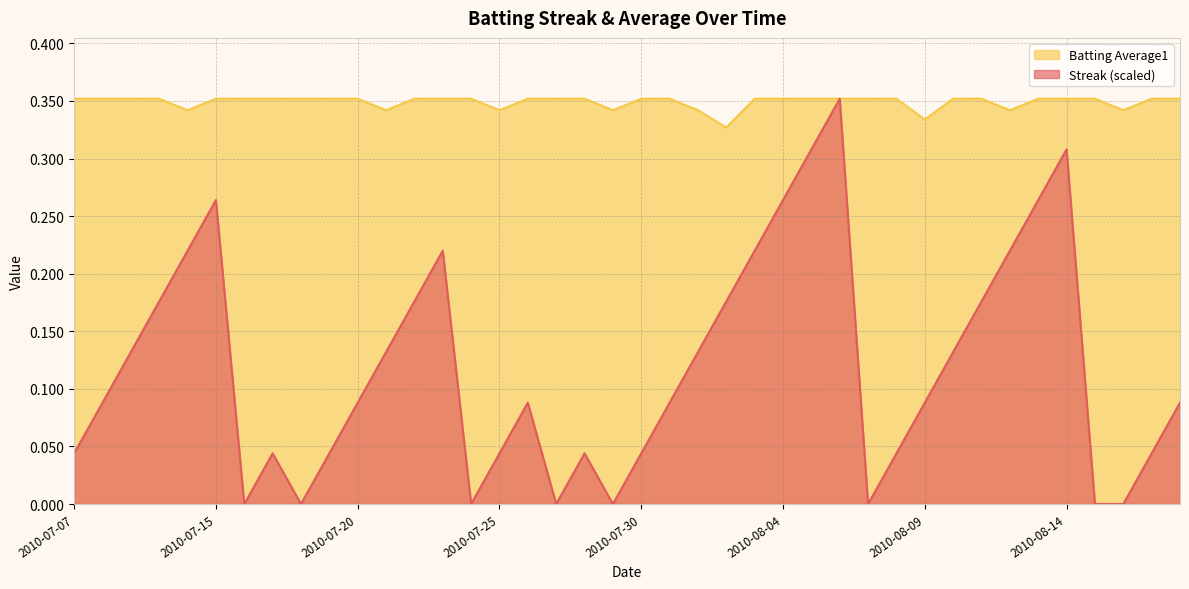

Reading left to right, list all the values displayed in this chart.

Streak: 0.0	0.1	0.1	0.2	0.2	0.3	0.0	0.0	0.0	0.0	0.1	0.1	0.2	0.2	0.0	0.0	0.1	0.0	0.0	0.0	0.0	0.1	0.1	0.2	0.2	0.3	0.3	0.4	0.0	0.0	0.1	0.1	0.2	0.2	0.3	0.3	0.0	0.0	0.0	0.1
Batting Average1: 0.4	0.4	0.4	0.4	0.3	0.4	0.4	0.4	0.4	0.4	0.4	0.3	0.4	0.4	0.4	0.3	0.4	0.4	0.4	0.3	0.4	0.4	0.3	0.3	0.4	0.4	0.4	0.4	0.4	0.4	0.3	0.4	0.4	0.3	0.4	0.4	0.4	0.3	0.4	0.4